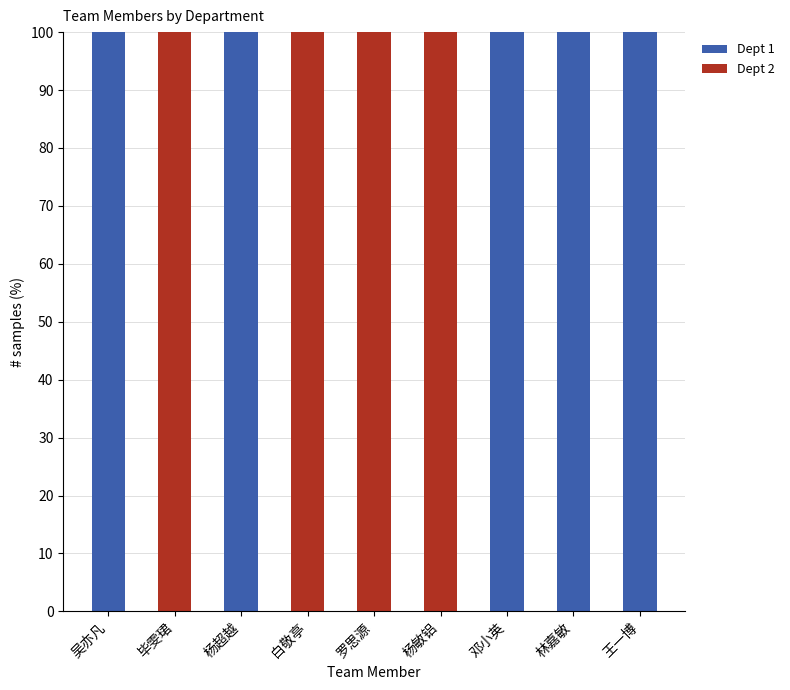

What is the sum of the Dept 1 values at 林嘉敏 and 毕雯珺?

100